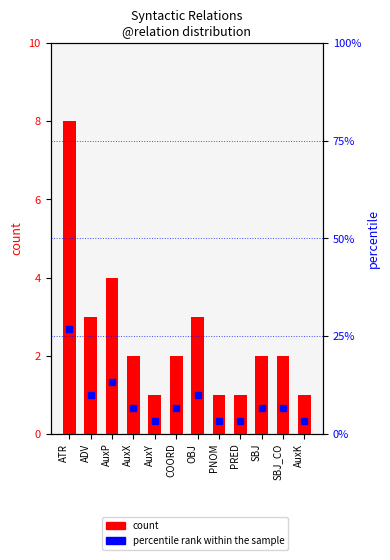

The percentile rank within the sample series shows 10.0 at ADV. True or false?

True